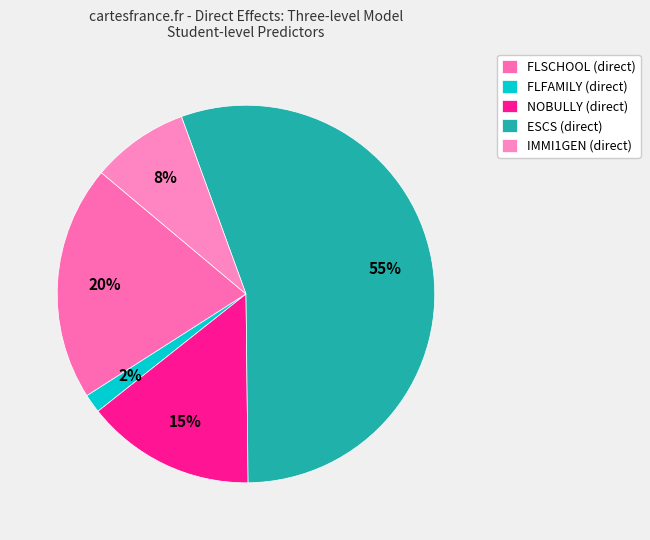

To the nearest percent, what portion does NOBULLY (direct) represent?

15%